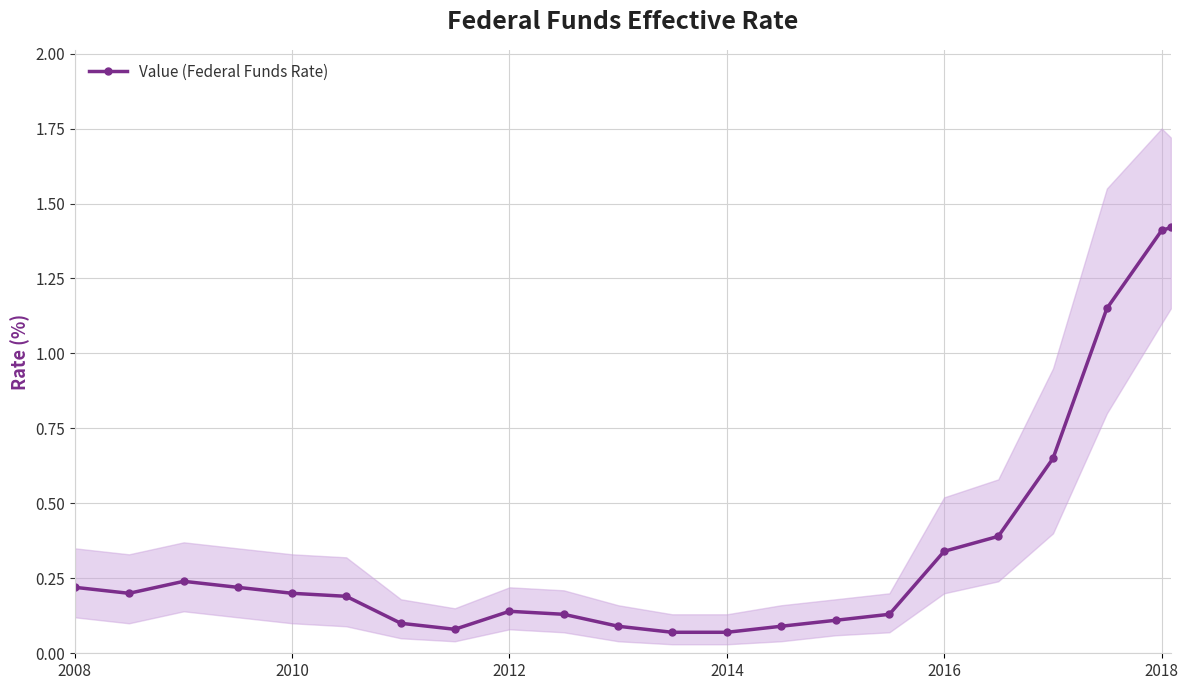

What is the difference between the maximum and minimum values?

1.3